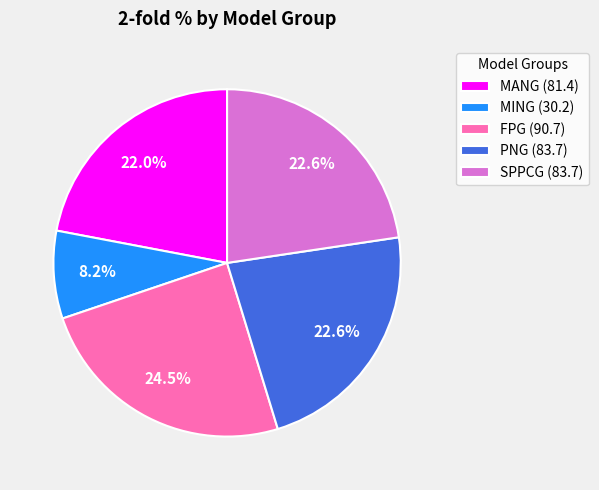

Does PNG (83.7) represent more than half of the total?

No